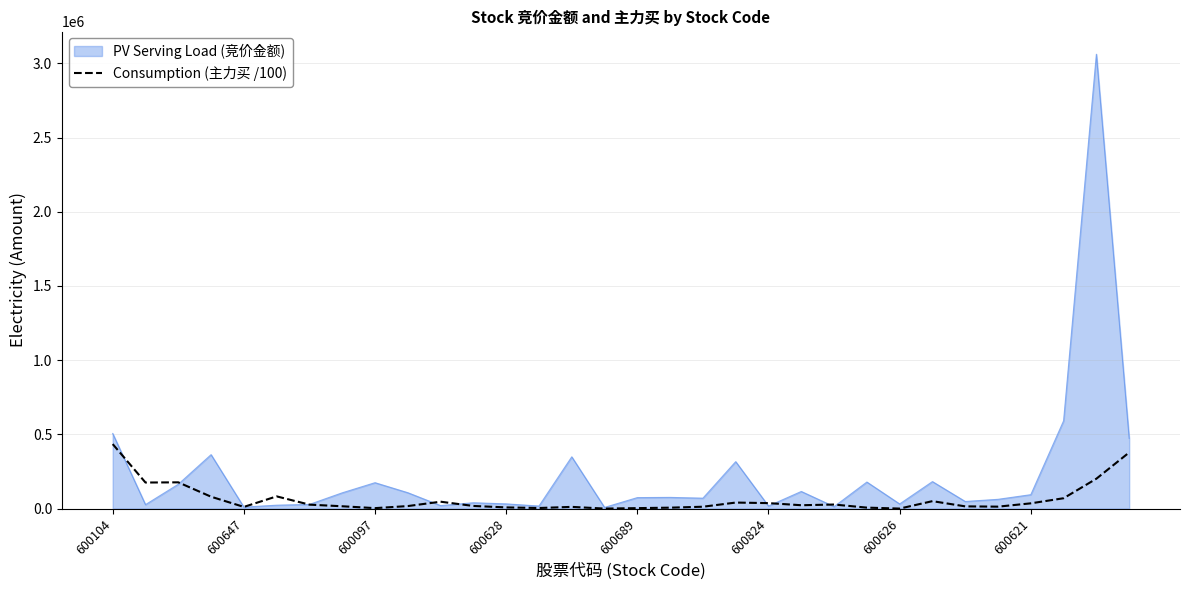

How many lines are shown in the chart?

2